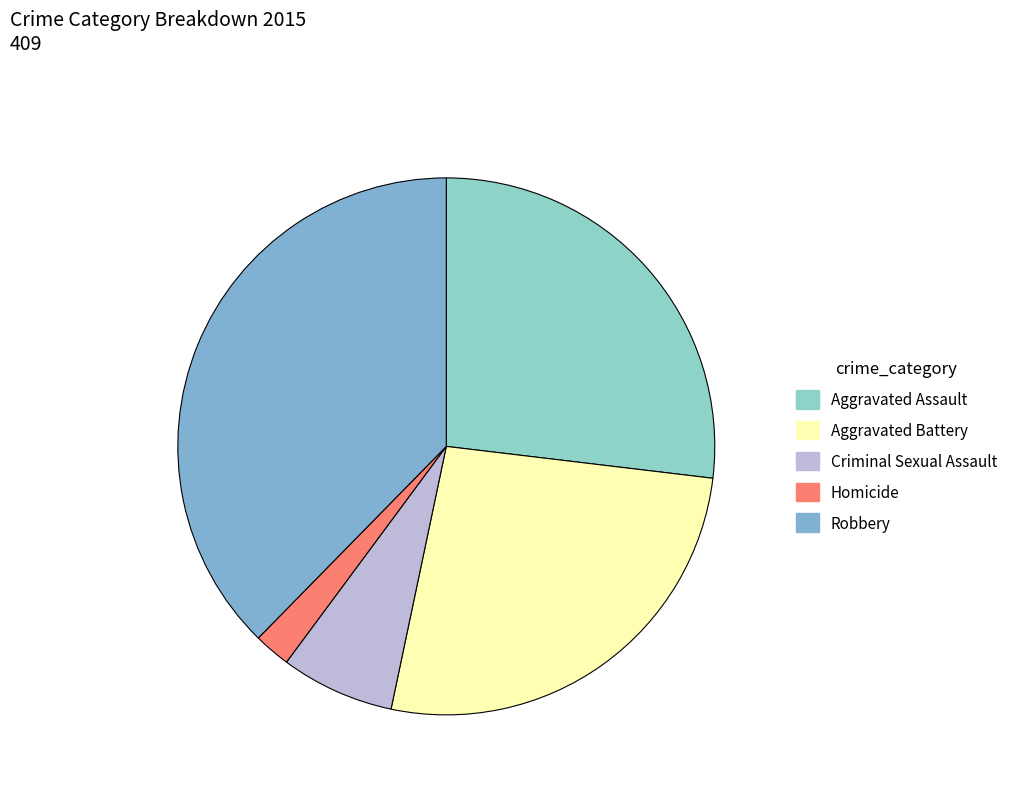

How many segments does this pie chart have?

5